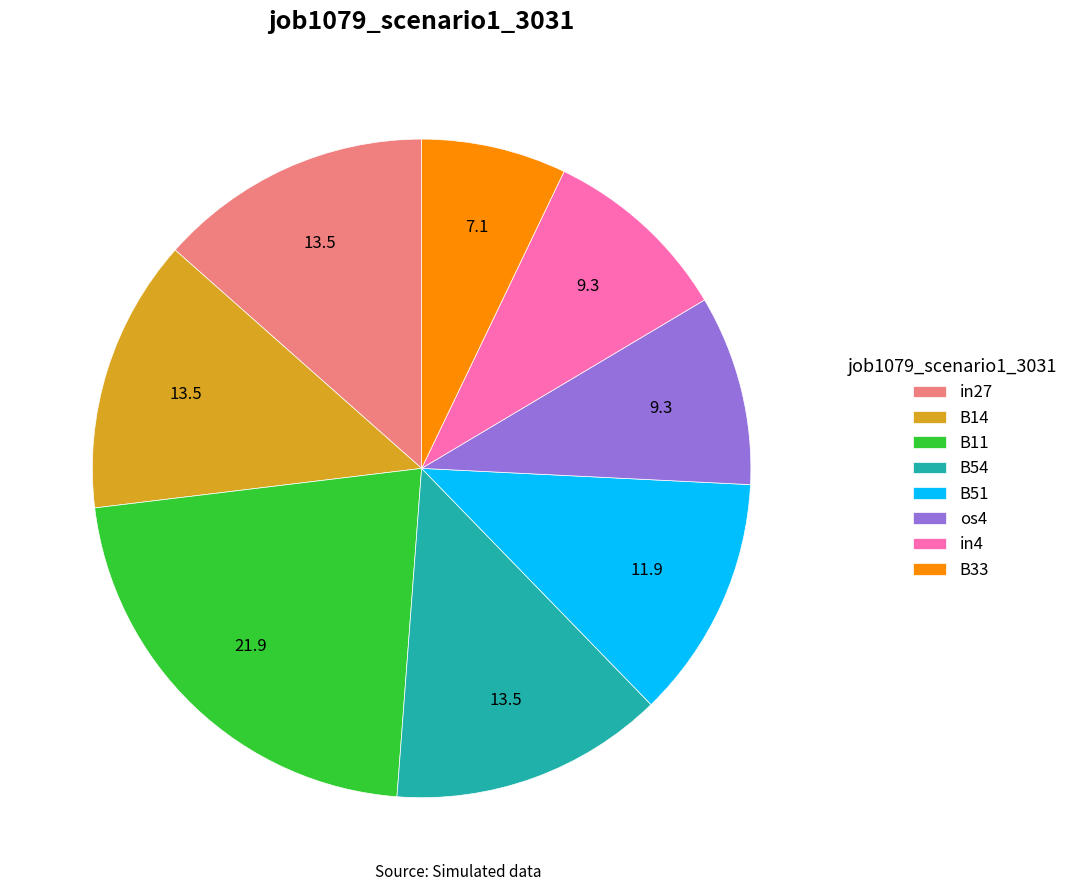

Is it true that in4 is 9% of the pie?

True